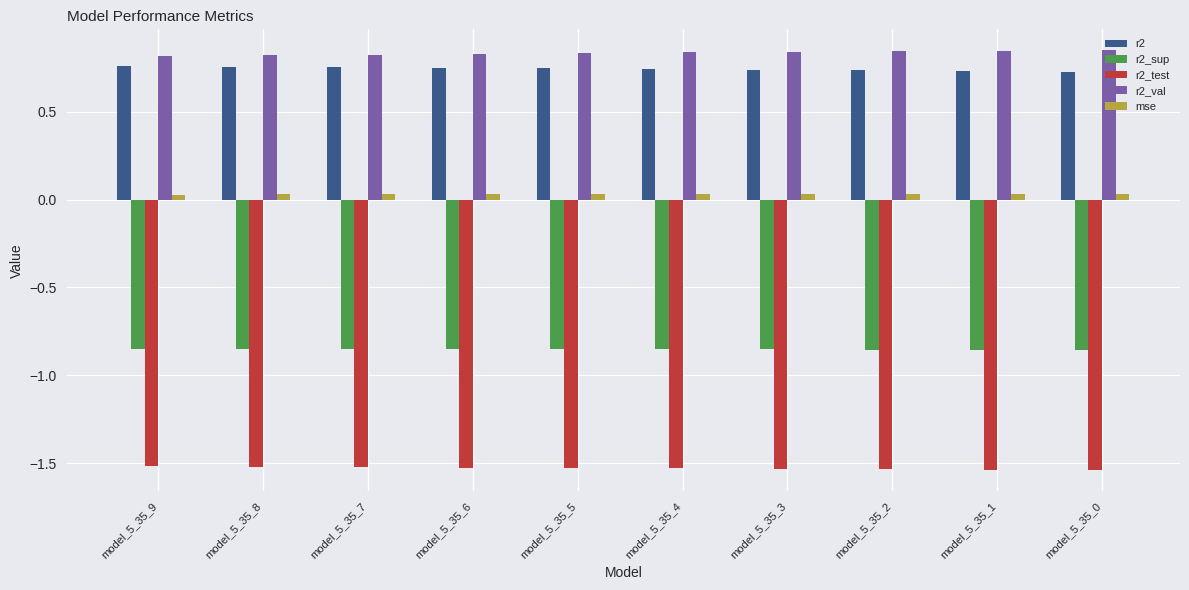

Are the bars horizontal?

No